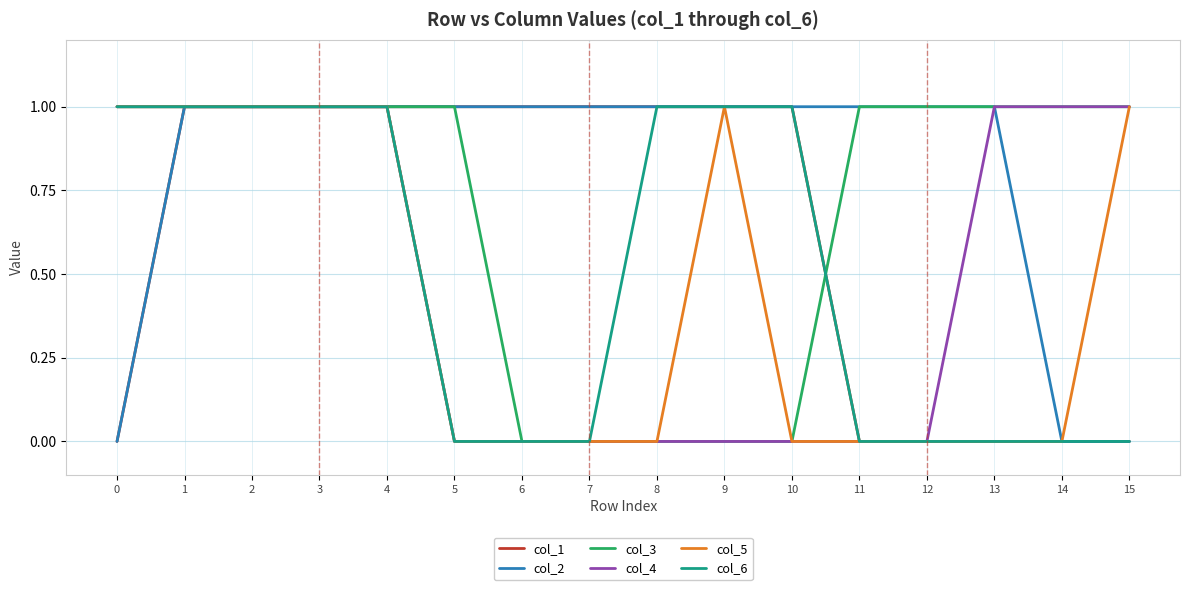

Which series has the largest total across all categories?

col_2